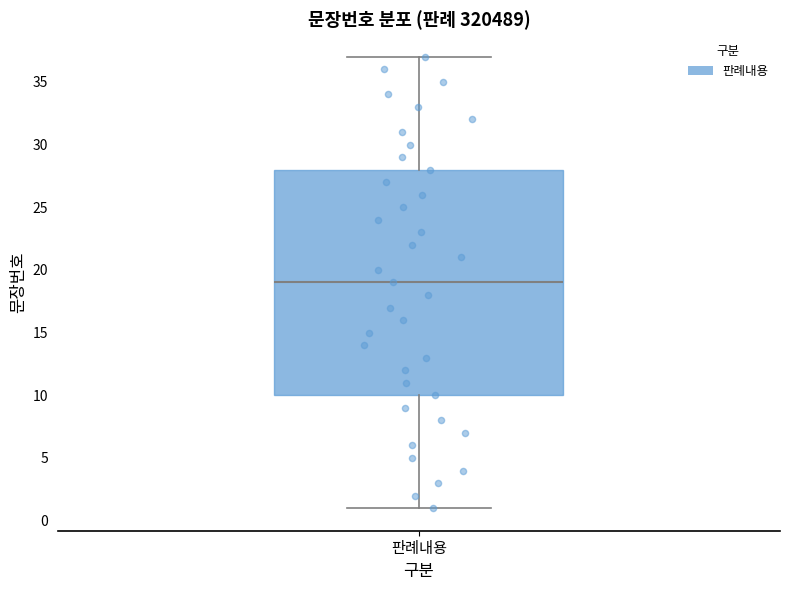

Where is the upper edge of the box for 판례내용 on the y-axis? The values are not printed on the chart, so give them approximately, as read against the axis.

28